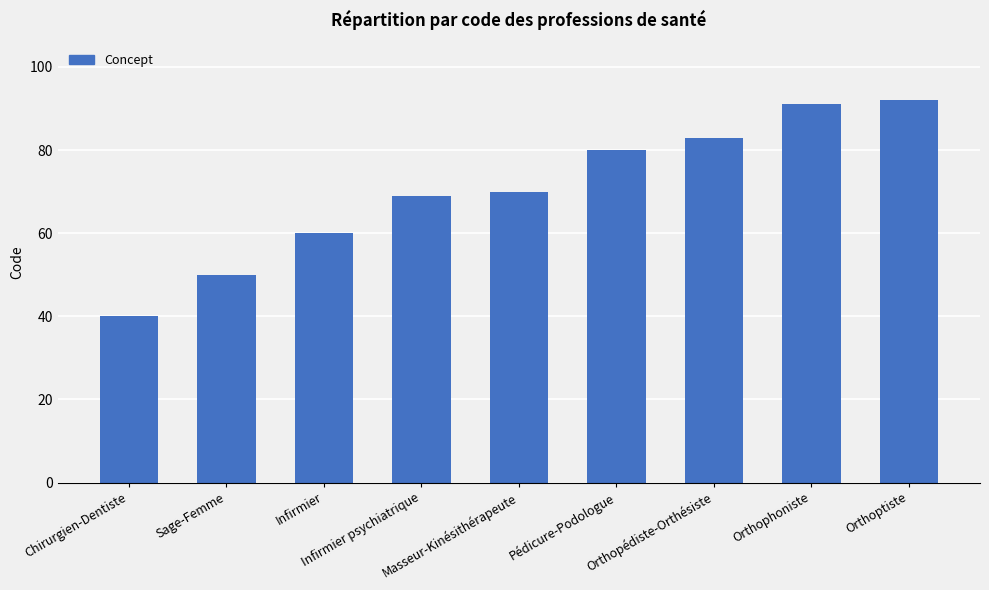

Rank the categories by value from highest to lowest.

Orthoptiste, Orthophoniste, Orthopédiste-Orthésiste, Pédicure-Podologue, Masseur-Kinésithérapeute, Infirmier psychiatrique, Infirmier, Sage-Femme, Chirurgien-Dentiste